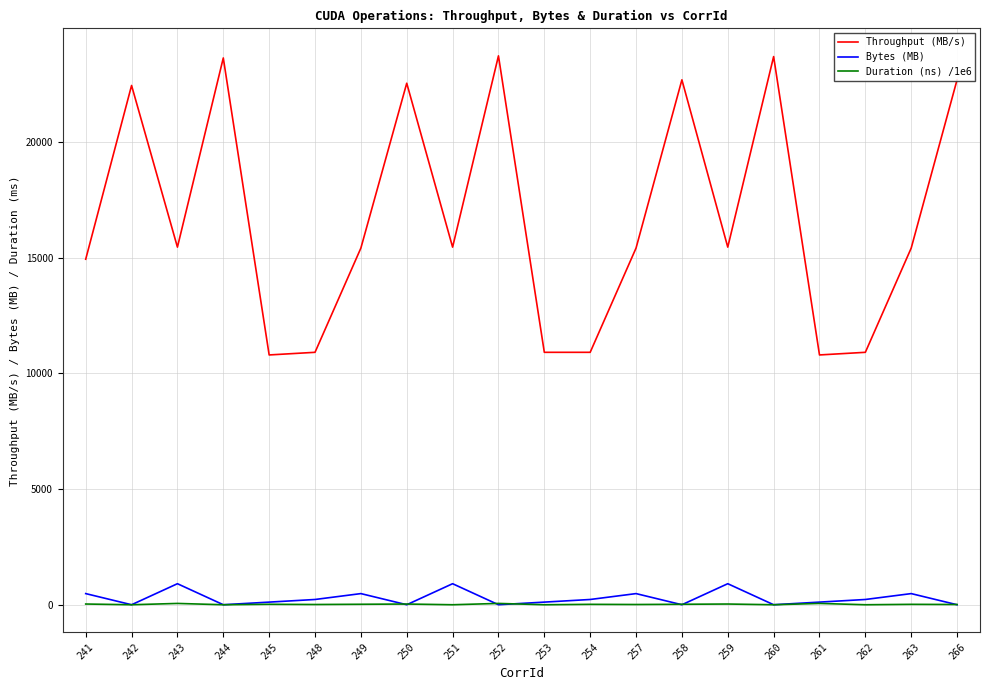

What is the highest value of the Throughput (MB/s) series?

23721.5